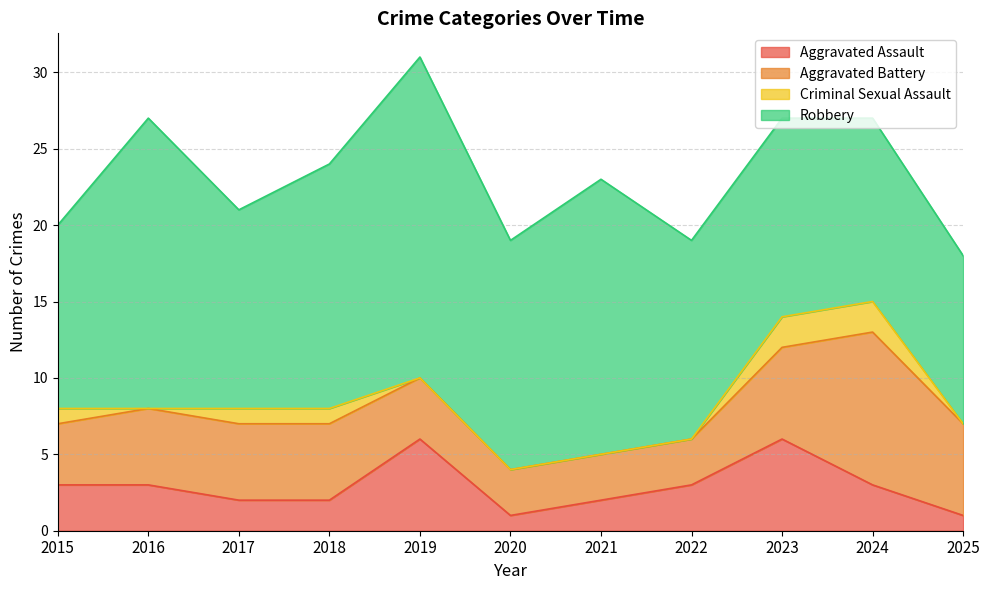

Reading right to left, transcribe all the data shown in this chart.

Aggravated Assault: 2025=1	2024=3	2023=6	2022=3	2021=2	2020=1	2019=6	2018=2	2017=2	2016=3	2015=3
Aggravated Battery: 2025=6	2024=10	2023=6	2022=3	2021=3	2020=3	2019=4	2018=5	2017=5	2016=5	2015=4
Criminal Sexual Assault: 2025=0	2024=2	2023=2	2022=0	2021=0	2020=0	2019=0	2018=1	2017=1	2016=0	2015=1
Robbery: 2025=11	2024=12	2023=13	2022=13	2021=18	2020=15	2019=21	2018=16	2017=13	2016=19	2015=12